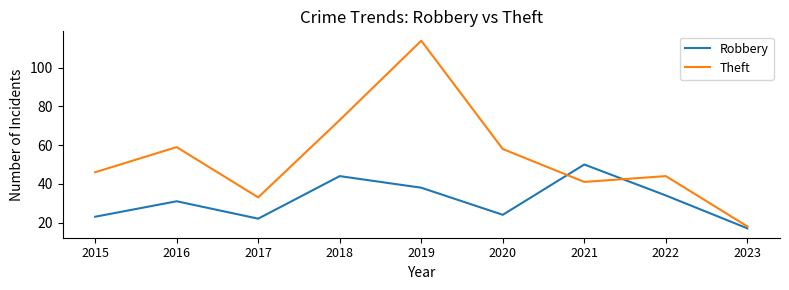

The Theft series shows 44 at 2022. True or false?

True